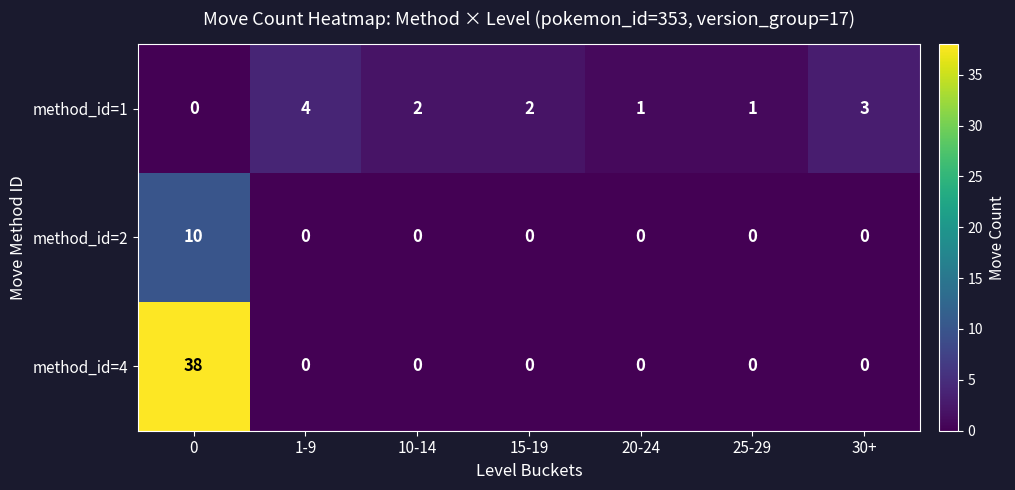

Reading left to right, what are all the values shown in this chart?

method_id=1: 0=0	1-9=4	10-14=2	15-19=2	20-24=1	25-29=1	30+=3
method_id=2: 0=10	1-9=0	10-14=0	15-19=0	20-24=0	25-29=0	30+=0
method_id=4: 0=38	1-9=0	10-14=0	15-19=0	20-24=0	25-29=0	30+=0